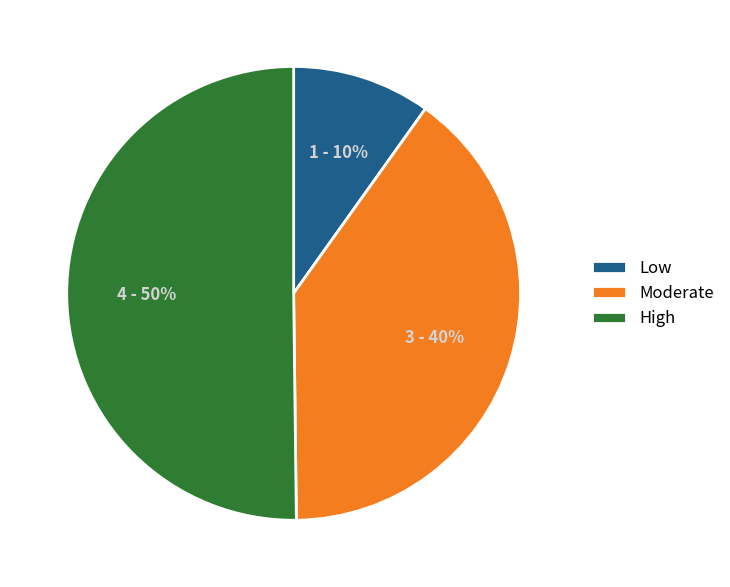

How many slices are in this pie chart?

3